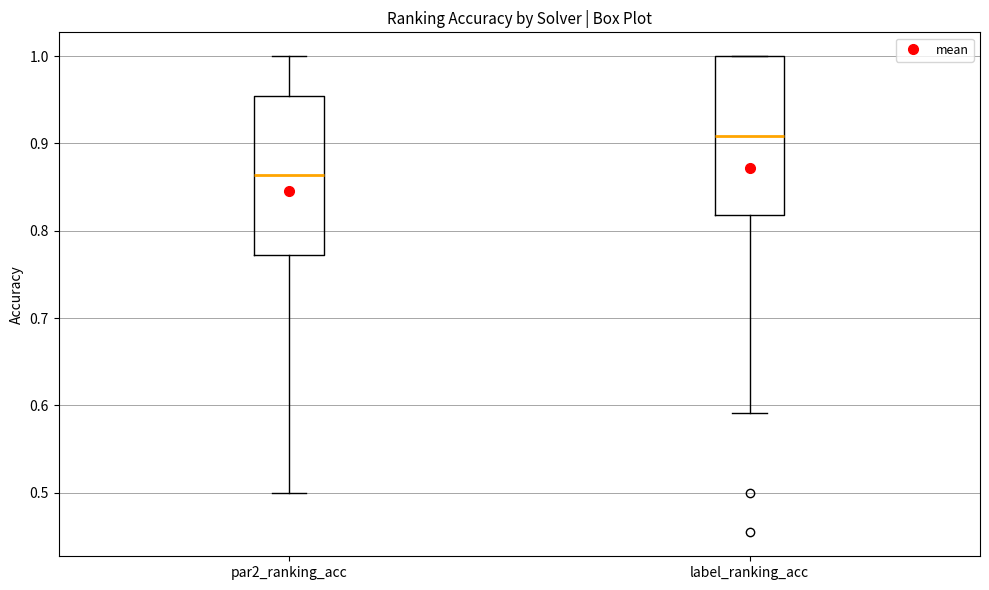

Where does the lower whisker of the box for label_ranking_acc end on the y-axis? The values are not printed on the chart, so give them approximately, as read against the axis.

0.59